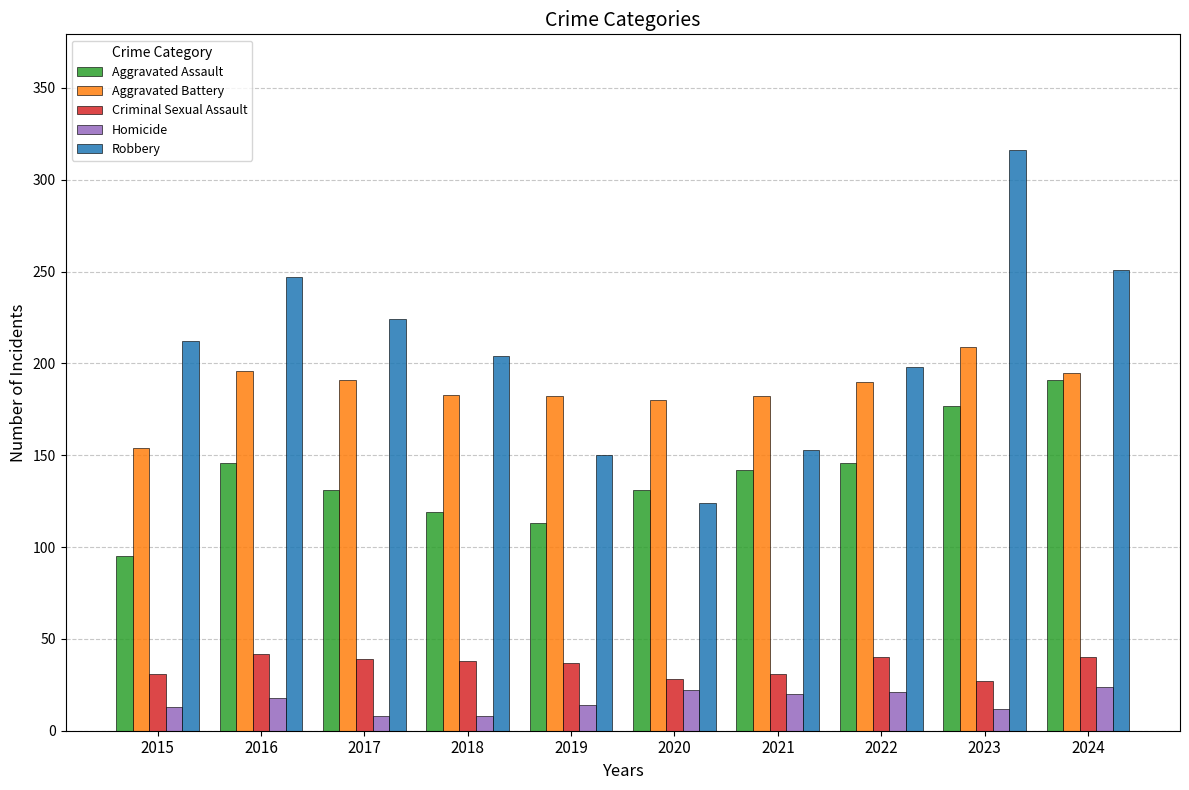

Which category has the highest value across all series?

2023